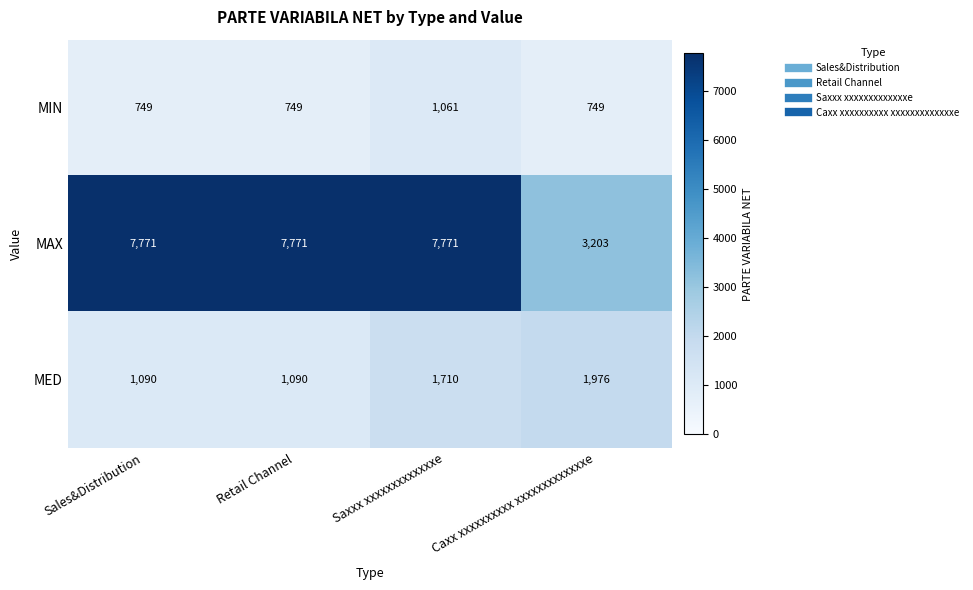

True or false: MED has a value of 1090 at Sales&Distribution.

True